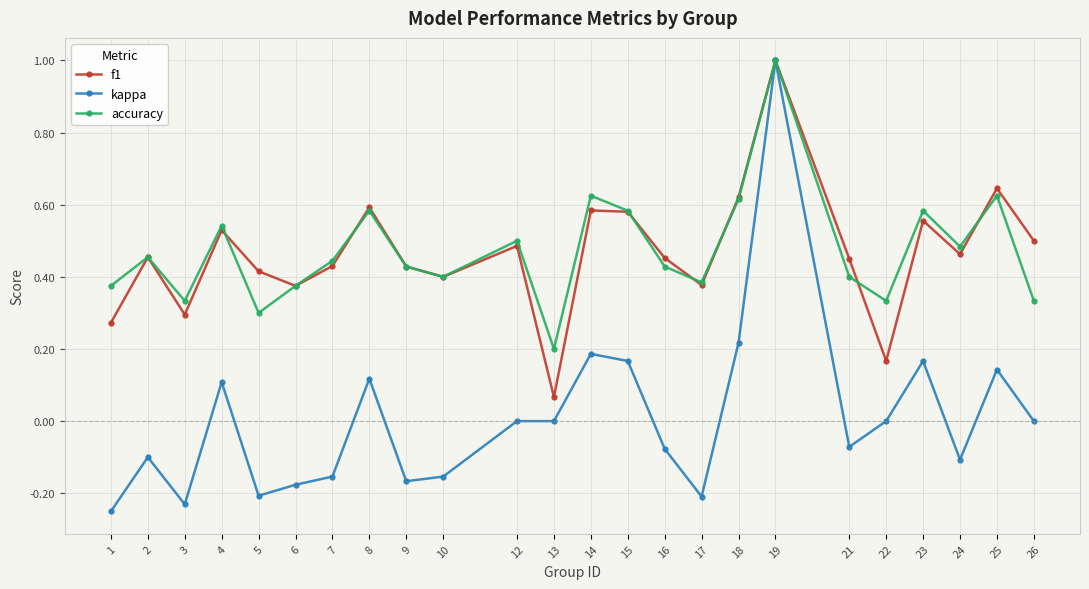

Is it true that f1 equals 0.4 at 6?

True